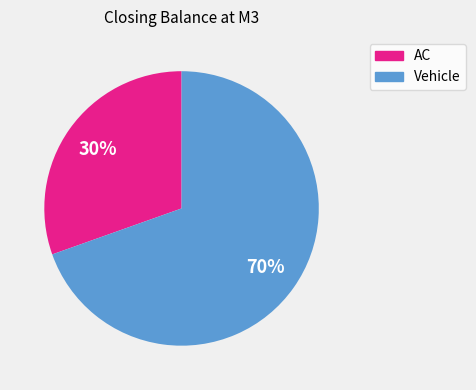

Rank the categories by value from highest to lowest.

Vehicle, AC